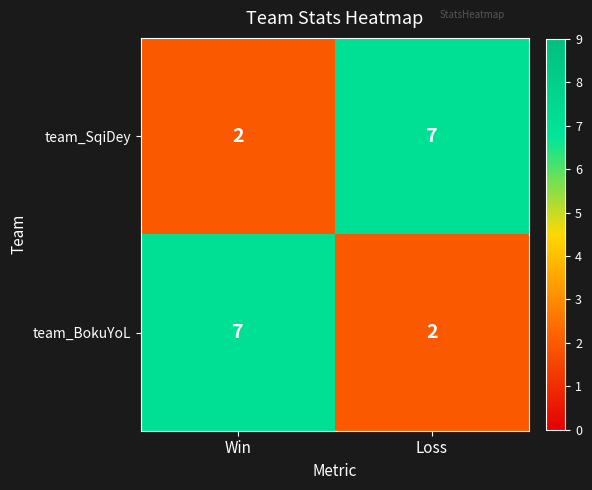

Is it true that team_BokuYoL equals 7 at Win?

True